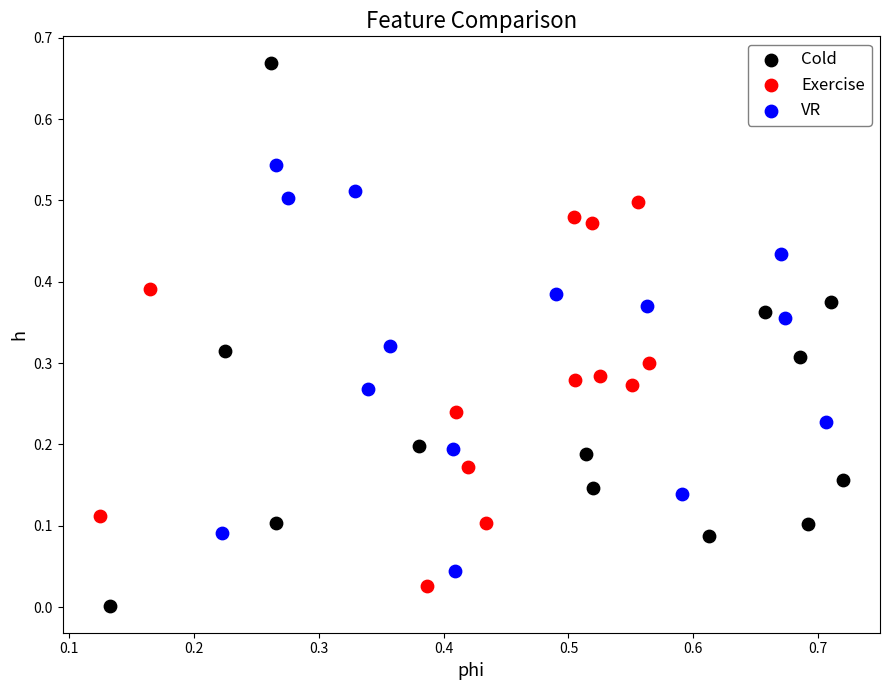

Which series contains the highest Y value?

Cold